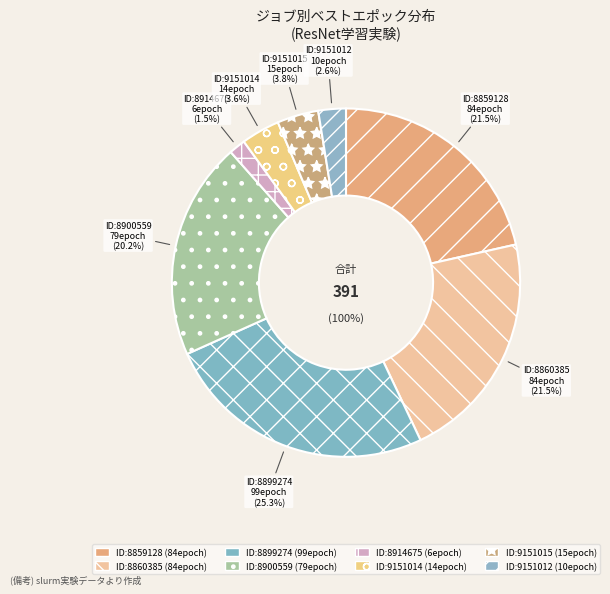

To the nearest percent, what is the average slice percentage?

12%